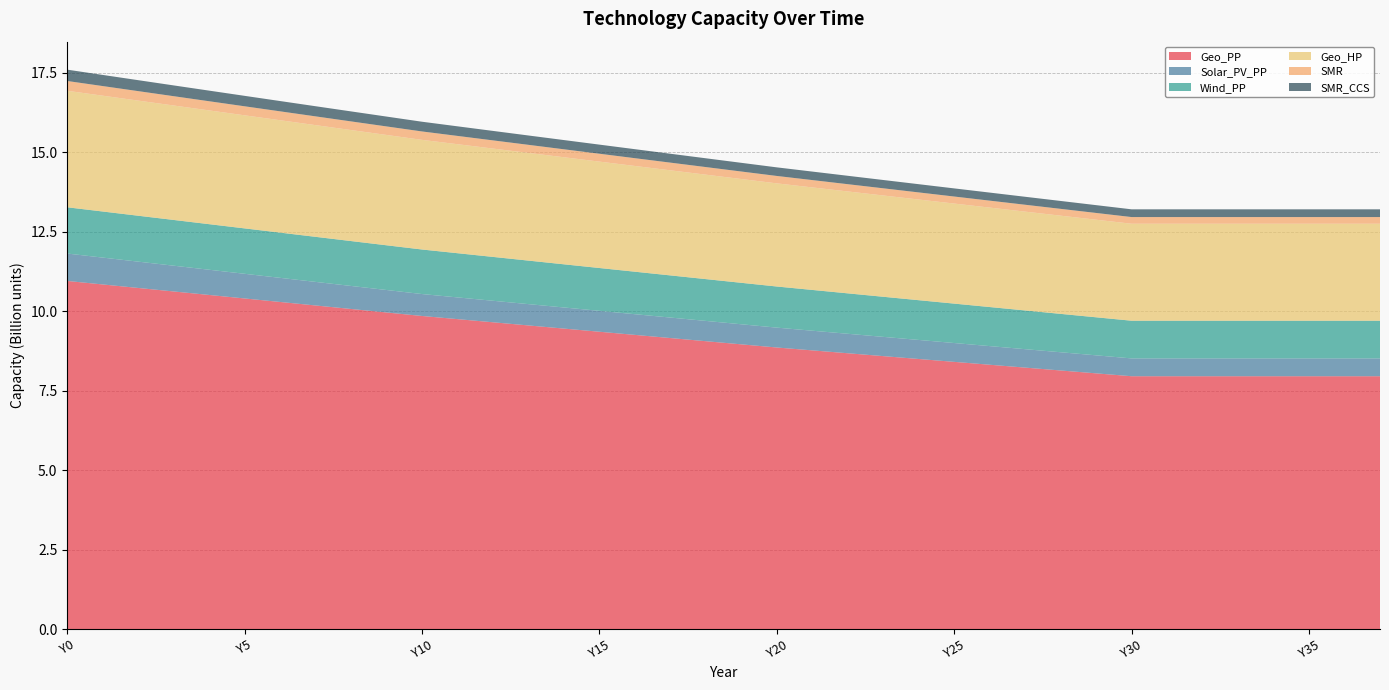

Reading left to right, extract all data points from this chart.

Geo_PP: Y0=10954471708.5	Y1=10844265755.7	Y2=10734059802.9	Y3=10623853850.1	Y4=10513647897.3	Y5=10403441944.5	Y6=10293235991.7	Y7=10183030038.9	Y8=10072824086.1	Y9=9962618133.3	Y10=9852412180.5	Y11=9753226823.0	Y12=9654041465.4	Y13=9554856107.9	Y14=9455670750.4	Y15=9356485392.9	Y16=9257300035.4	Y17=9158114677.8	Y18=9058929320.3	Y19=8959743962.8	Y20=8860558605.3	Y21=8770189724.0	Y22=8679820842.7	Y23=8589451961.4	Y24=8499083080.1	Y25=8408714198.8	Y26=8318345317.5	Y27=8227976436.2	Y28=8137607554.9	Y29=8047238673.6	Y30=7956869792.3	Y31=7956869792.3	Y32=7956869792.3	Y33=7956869792.3	Y34=7956869792.3	Y35=7956869792.3	Y36=7956869792.3	Y37=7956869792.3
Solar_PV_PP: Y0=862365850.8	Y1=845118533.7	Y2=827871216.7	Y3=810623899.7	Y4=793376582.7	Y5=776129265.7	Y6=758881948.7	Y7=741634631.6	Y8=724387314.6	Y9=707139997.6	Y10=689892680.6	Y11=683424936.7	Y12=676957192.8	Y13=670489449.0	Y14=664021705.1	Y15=657553961.2	Y16=651086217.3	Y17=644618473.4	Y18=638150729.6	Y19=631682985.7	Y20=625215241.8	Y21=618747497.9	Y22=612279754.0	Y23=605812010.2	Y24=599344266.3	Y25=592876522.4	Y26=586408778.5	Y27=579941034.6	Y28=573473290.8	Y29=567005546.9	Y30=560537803.0	Y31=560537803.0	Y32=560537803.0	Y33=560537803.0	Y34=560537803.0	Y35=560537803.0	Y36=560537803.0	Y37=560537803.0
Wind_PP: Y0=1455242373.1	Y1=1449852586.6	Y2=1444462800.0	Y3=1439073013.4	Y4=1433683226.9	Y5=1428293440.3	Y6=1422903653.7	Y7=1417513867.2	Y8=1412124080.6	Y9=1406734294.0	Y10=1401344507.5	Y11=1390564934.3	Y12=1379785361.2	Y13=1369005788.1	Y14=1358226214.9	Y15=1347446641.8	Y16=1336667068.7	Y17=1325887495.5	Y18=1315107922.4	Y19=1304328349.3	Y20=1293548776.1	Y21=1282769203.0	Y22=1271989629.9	Y23=1261210056.7	Y24=1250430483.6	Y25=1239650910.5	Y26=1228871337.3	Y27=1218091764.2	Y28=1207312191.1	Y29=1196532617.9	Y30=1185753044.8	Y31=1185753044.8	Y32=1185753044.8	Y33=1185753044.8	Y34=1185753044.8	Y35=1185753044.8	Y36=1185753044.8	Y37=1185753044.8
Geo_HP: Y0=3665054865.7	Y1=3643495719.4	Y2=3621936573.2	Y3=3600377426.9	Y4=3578818280.6	Y5=3557259134.4	Y6=3535699988.1	Y7=3514140841.8	Y8=3492581695.5	Y9=3471022549.3	Y10=3449463403.0	Y11=3428982214.1	Y12=3408501025.1	Y13=3388019836.1	Y14=3367538647.2	Y15=3347057458.2	Y16=3326576269.3	Y17=3306095080.3	Y18=3285613891.4	Y19=3265132702.4	Y20=3244651513.5	Y21=3225248281.8	Y22=3205845050.2	Y23=3186441818.5	Y24=3167038586.9	Y25=3147635355.2	Y26=3128232123.6	Y27=3108828892.0	Y28=3089425660.3	Y29=3070022428.7	Y30=3050619197.0	Y31=3050619197.0	Y32=3050619197.0	Y33=3050619197.0	Y34=3050619197.0	Y35=3050619197.0	Y36=3050619197.0	Y37=3050619197.0
SMR: Y0=308005712.3	Y1=302779733.2	Y2=297777568.3	Y3=292984363.4	Y4=288386567.8	Y5=283971795.0	Y6=279728700.1	Y7=275646872.8	Y8=271716742.9	Y9=267929496.8	Y10=264277004.4	Y11=260742728.1	Y12=257321203.3	Y13=254007256.5	Y14=250795991.9	Y15=247682777.3	Y16=244663231.1	Y17=241733208.3	Y18=238888787.7	Y19=236126259.4	Y20=233442112.6	Y21=230833023.8	Y22=228295846.3	Y23=225827599.3	Y24=223425458.5	Y25=221086746.3	Y26=218808923.9	Y27=216589582.1	Y28=214426434.4	Y29=212317309.4	Y30=210260144.0	Y31=210260144.0	Y32=210260144.0	Y33=210260144.0	Y34=210260144.0	Y35=210260144.0	Y36=210260144.0	Y37=210260144.0
SMR_CCS: Y0=356717919.8	Y1=350665433.3	Y2=344872158.2	Y3=339320890.7	Y4=333995937.3	Y5=328882952.3	Y6=323968796.7	Y7=319241413.8	Y8=314689719.7	Y9=310303507.2	Y10=306073360.0	Y11=301980125.2	Y12=298017474.0	Y13=294179414.7	Y14=290460277.0	Y15=286854696.4	Y16=283357598.1	Y17=279964181.7	Y18=276669905.8	Y19=273470473.8	Y20=270361819.5	Y21=267340094.0	Y22=264401652.8	Y23=261543043.7	Y24=258760995.6	Y25=256052407.8	Y26=253414339.6	Y27=250844000.9	Y28=248338743.7	Y29=245896053.0	Y30=243513539.4	Y31=243513539.4	Y32=243513539.4	Y33=243513539.4	Y34=243513539.4	Y35=243513539.4	Y36=243513539.4	Y37=243513539.4